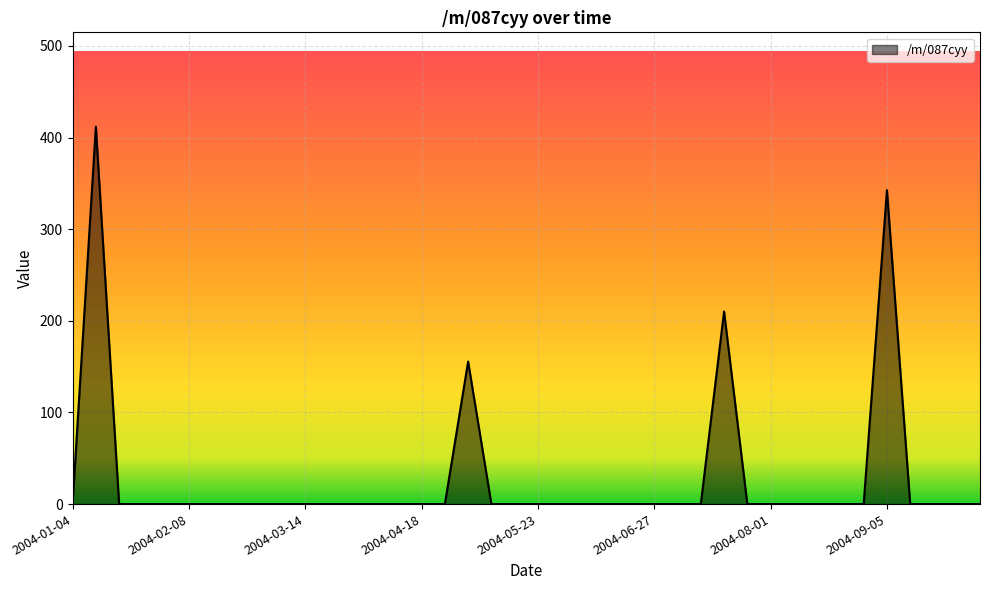

True or false: there are more than 0 points higher than both neighbors.

True